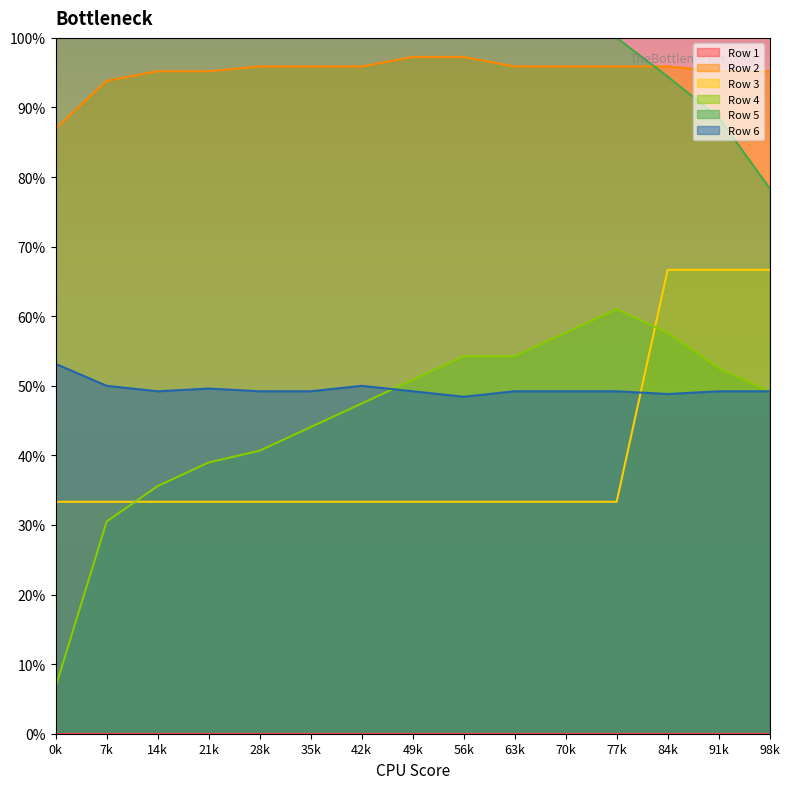

What is the spread (max minus min) of values at 63k?

0.7